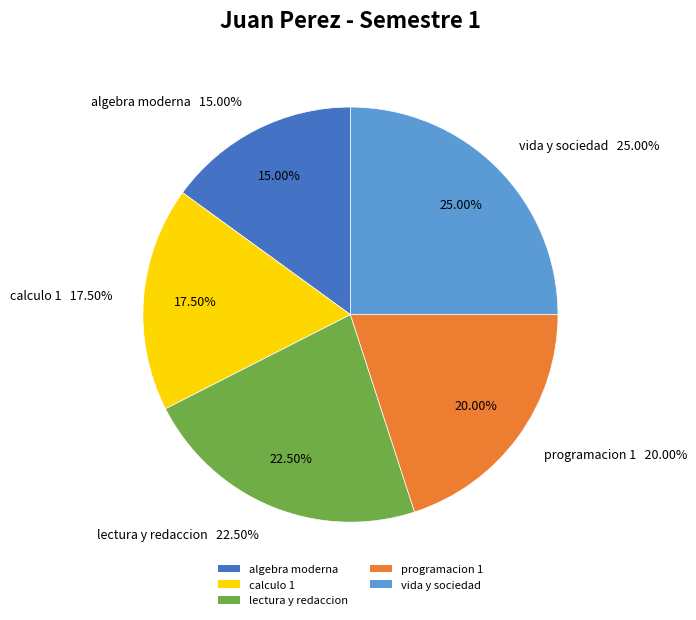

The algebra moderna slice represents 8% of the pie. True or false?

False